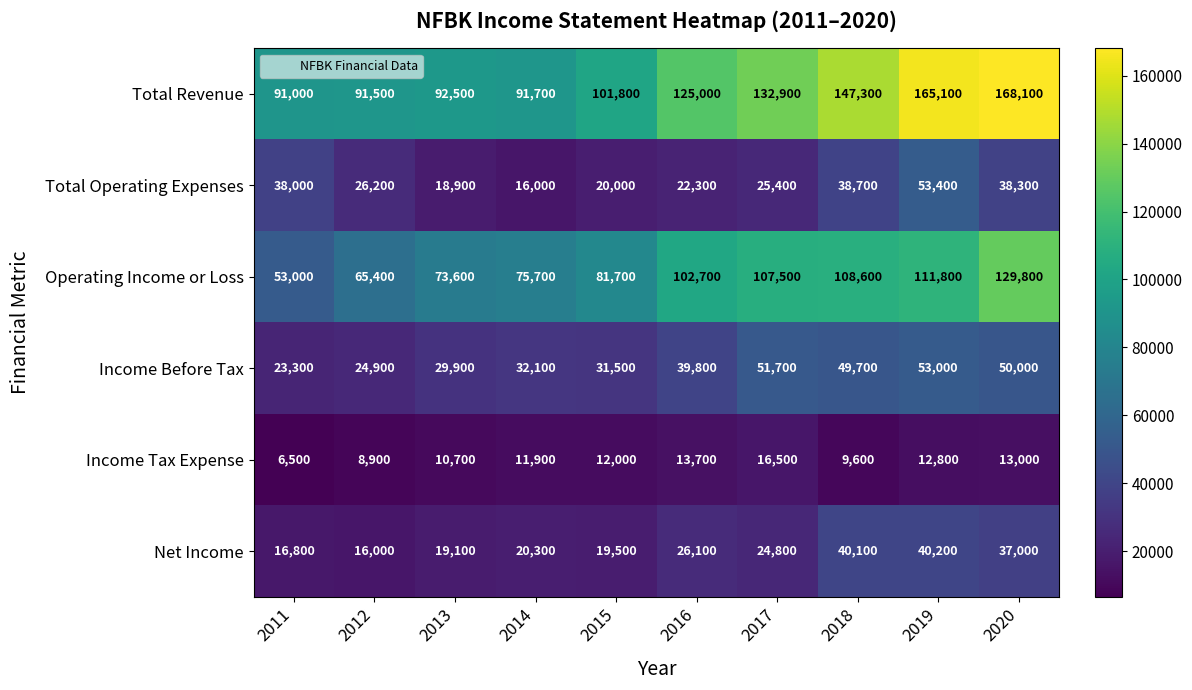

What is the total value across all series at 2013?

244700